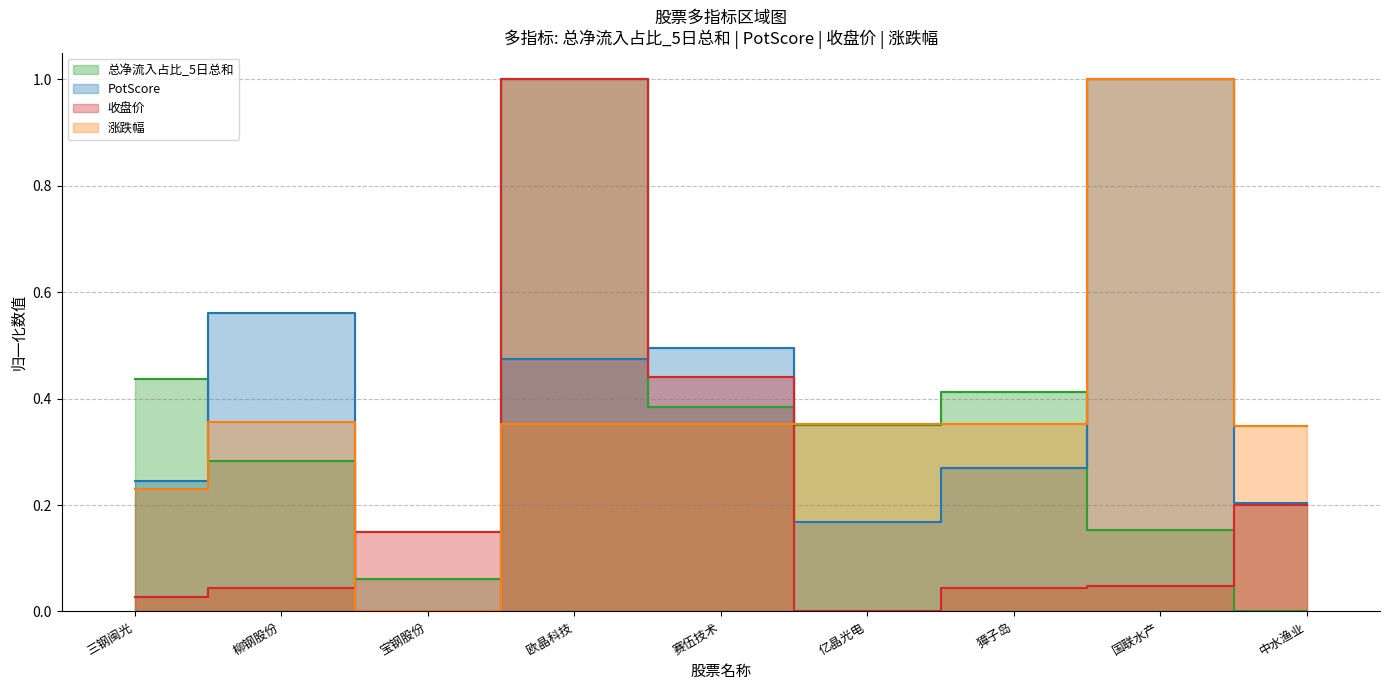

Reading left to right, list all the values displayed in this chart.

总净流入占比_5日总和: 三钢闽光=0.4	柳钢股份=0.3	宝钢股份=0.1	欧晶科技=1.0	赛伍技术=0.4	亿晶光电=0.4	獐子岛=0.4	国联水产=0.2	中水渔业=0.0
PotScore: 三钢闽光=0.2	柳钢股份=0.6	宝钢股份=0.0	欧晶科技=0.5	赛伍技术=0.5	亿晶光电=0.2	獐子岛=0.3	国联水产=1.0	中水渔业=0.2
收盘价: 三钢闽光=0.0	柳钢股份=0.0	宝钢股份=0.1	欧晶科技=1.0	赛伍技术=0.4	亿晶光电=0.0	獐子岛=0.0	国联水产=0.0	中水渔业=0.2
涨跌幅: 三钢闽光=0.2	柳钢股份=0.4	宝钢股份=0.0	欧晶科技=0.4	赛伍技术=0.4	亿晶光电=0.4	獐子岛=0.4	国联水产=1.0	中水渔业=0.3